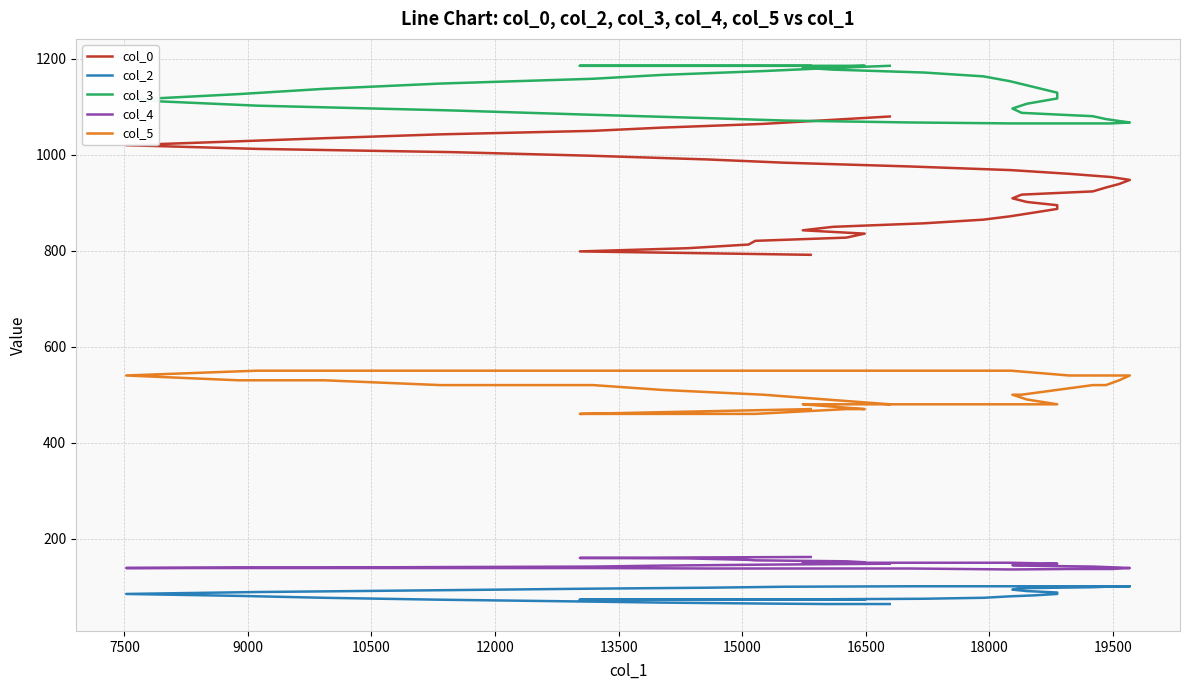

Which series has the largest total across all categories?

col_3